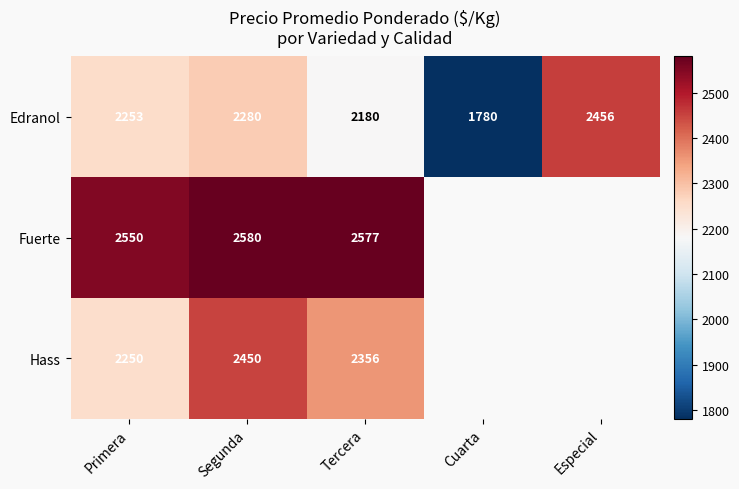

List the labels in order of Edranol value, smallest first.

Cuarta, Tercera, Primera, Segunda, Especial